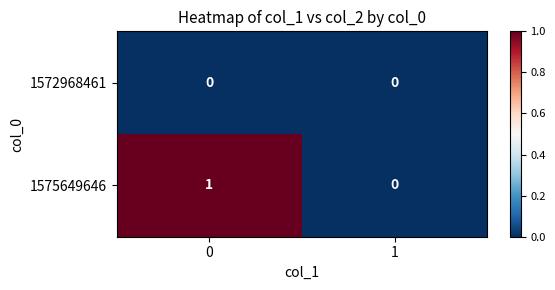

Rank the series by their average value, from highest to lowest.

1575649646, 1572968461